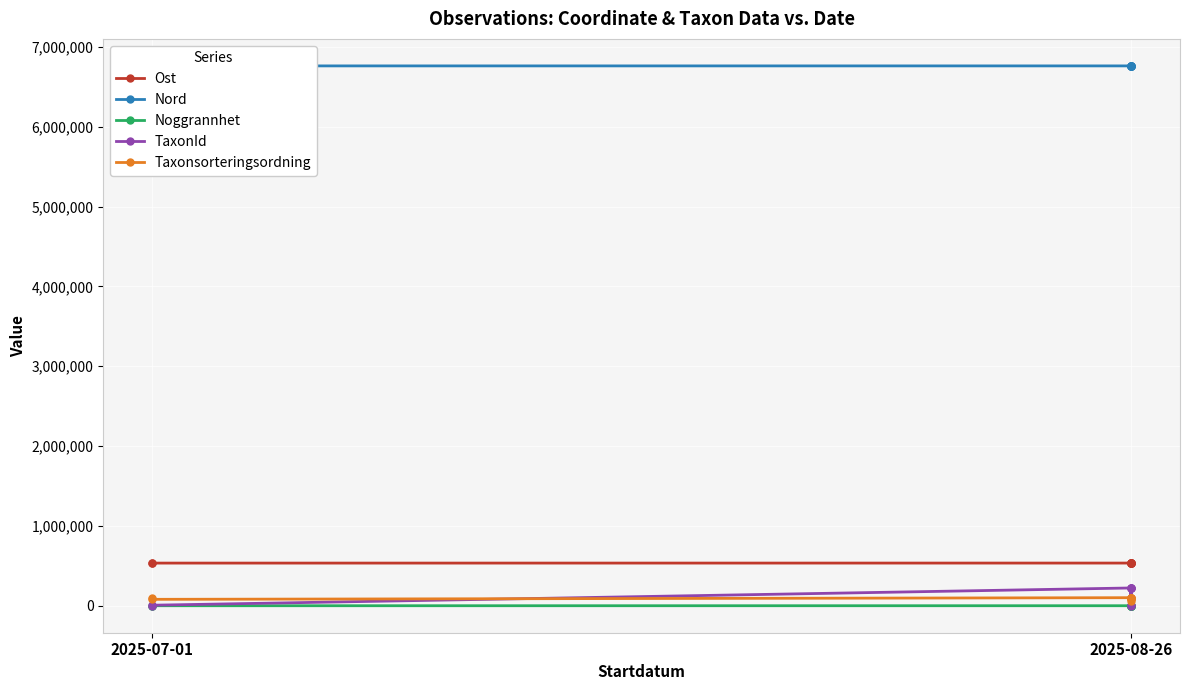

Which series has the largest total across all categories?

Nord